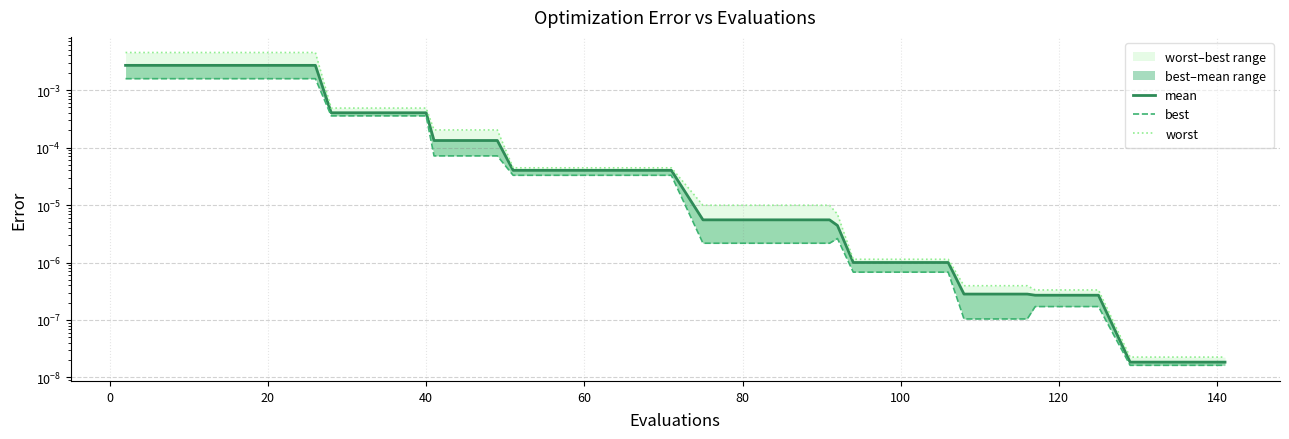

What are all the series names shown in the legend?

mean, best, worst